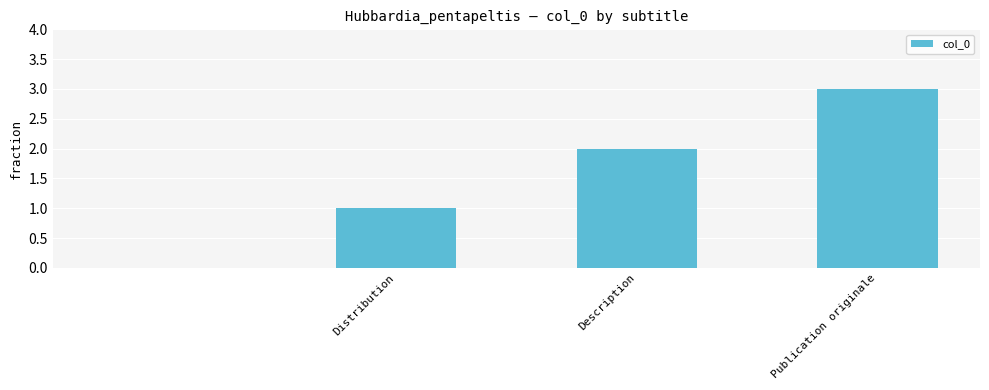

What is the maximum value shown in the chart?

3